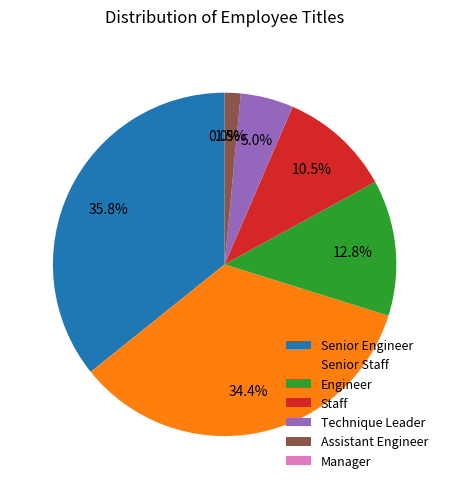

What is the total percentage of Senior Engineer and Senior Staff?

70.2%